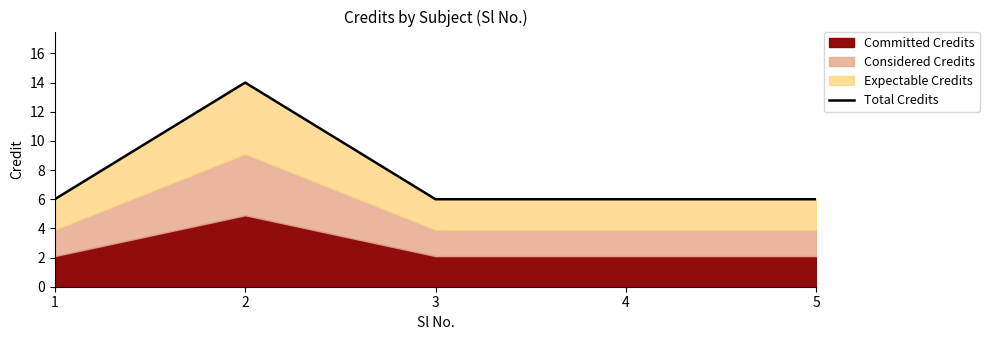

What is the value of the 3rd point from the left?

6